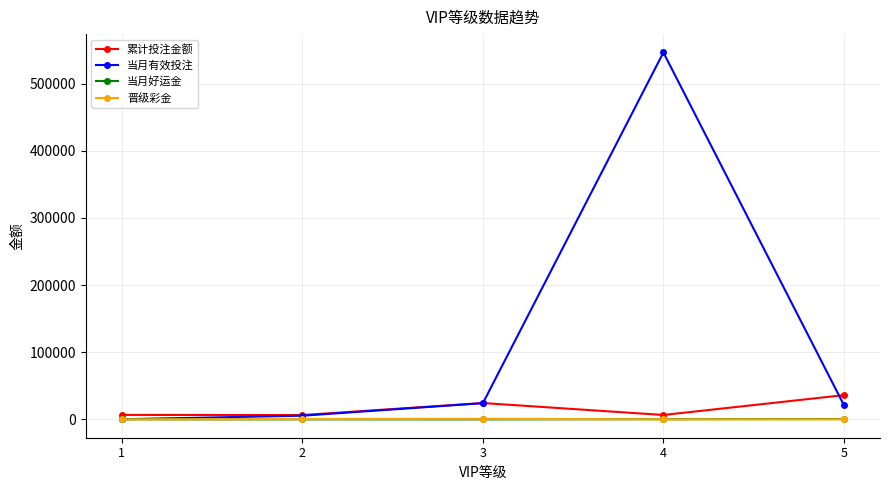

How many values in the 当月有效投注 series are below 21313?

2